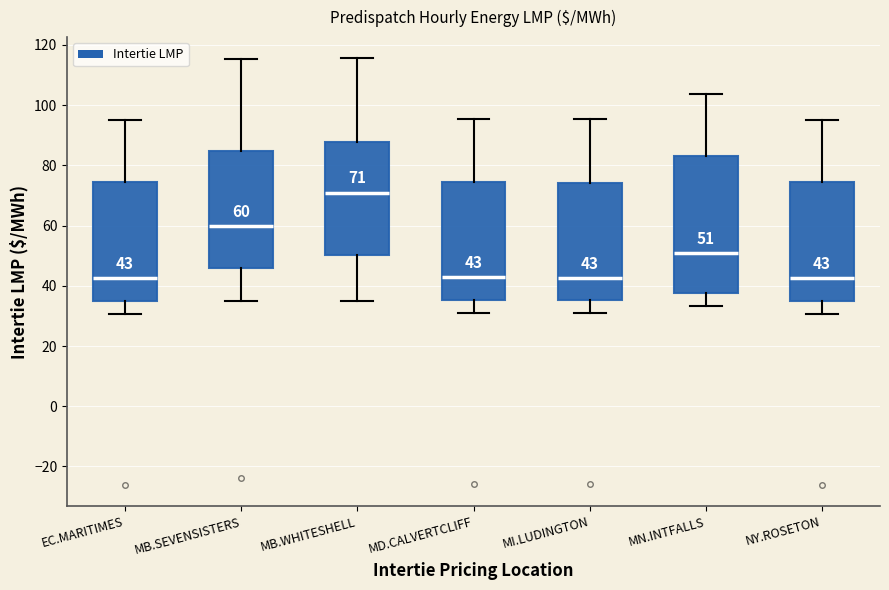

Comparing the boxes themselves (not the whiskers), which one is the tallest?

MN.INTFALLS